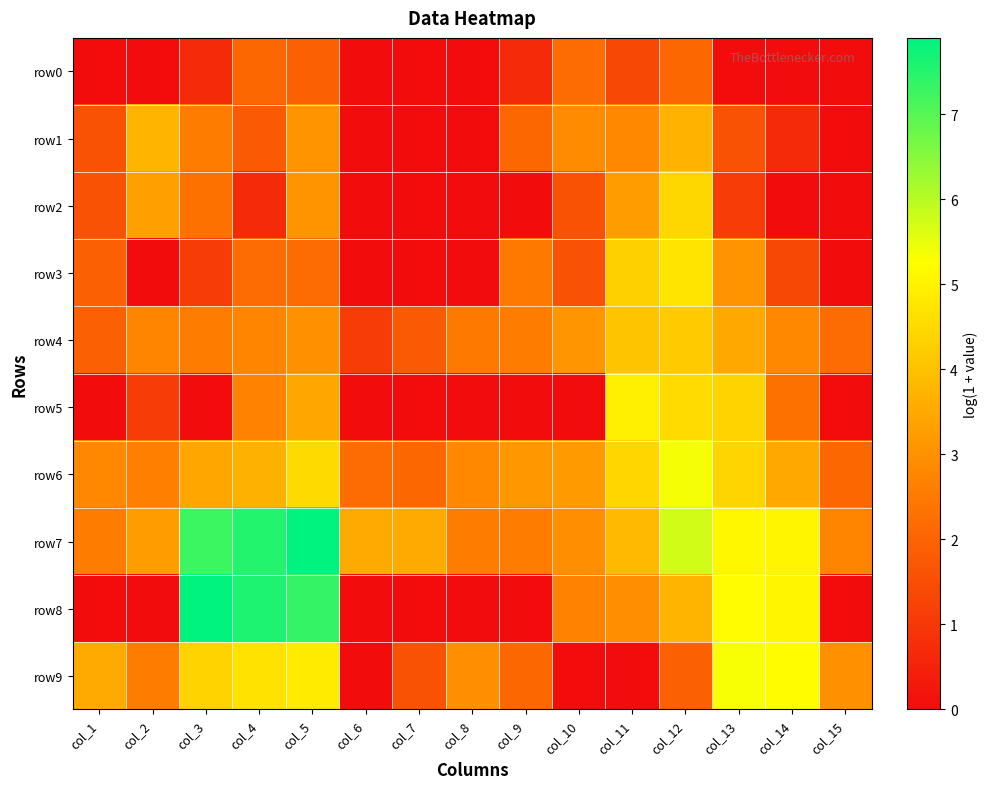

At which category does the chart reach its peak across all series?

col_3